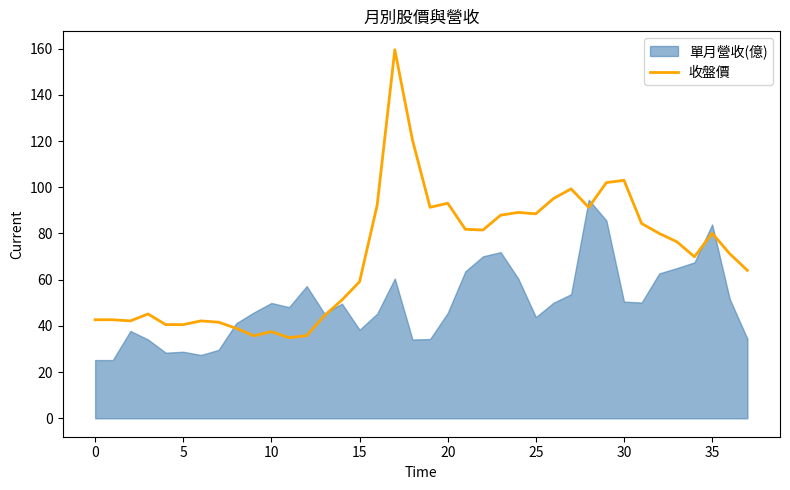

The value of 收盤價 at 10 is 37.5. True or false?

True